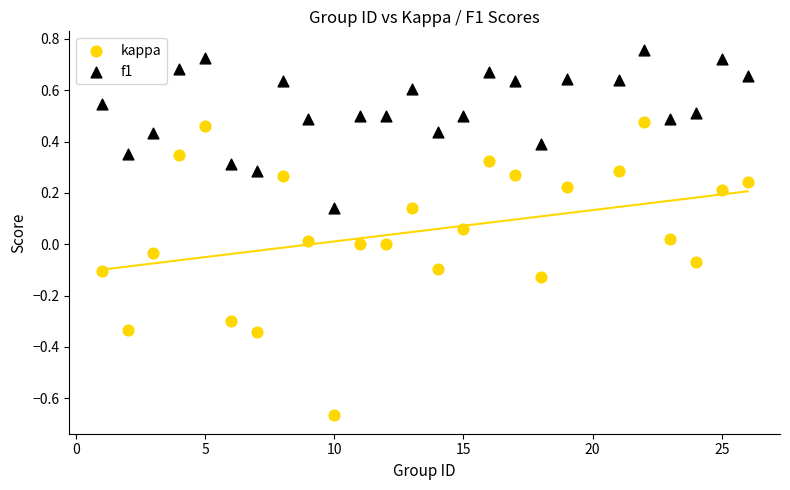

What are all the series names shown in the legend?

kappa, f1